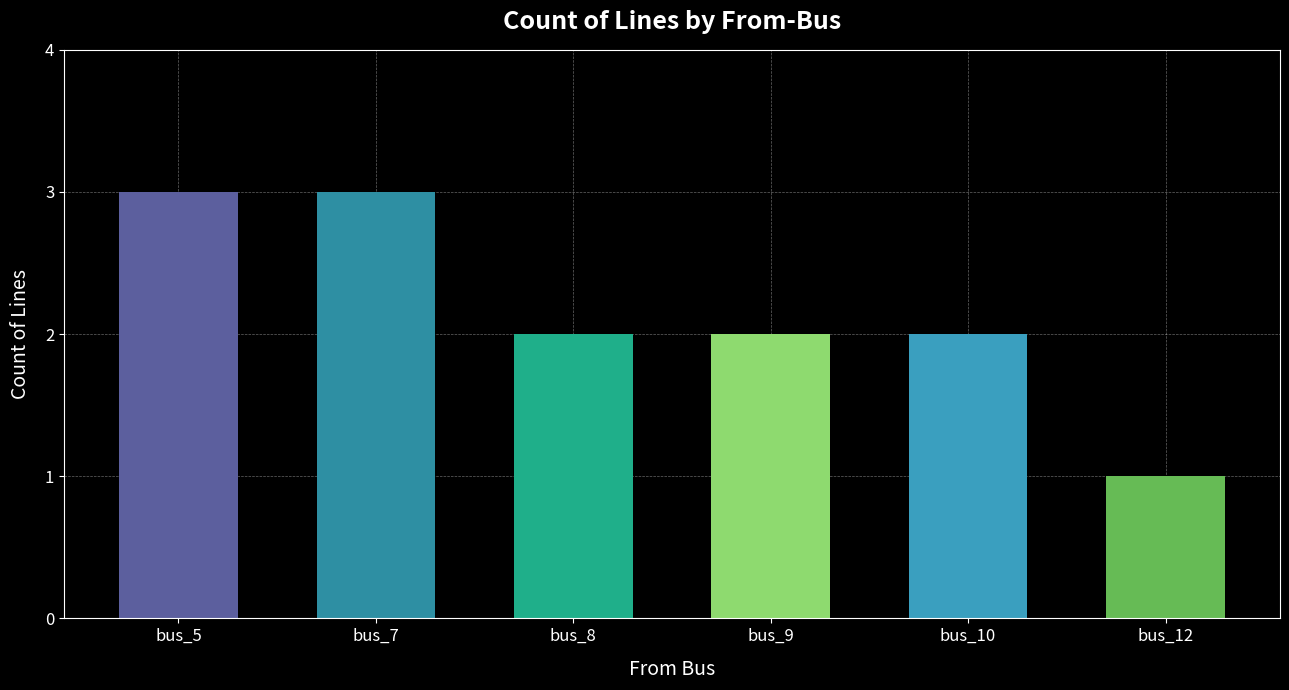

What is the average value?

2